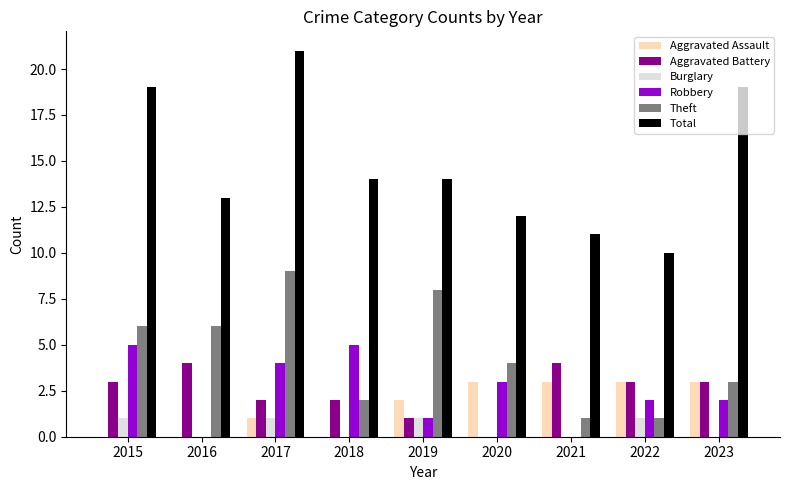

Reading left to right, extract all data points from this chart.

Aggravated Assault: 0	0	1	0	2	3	3	3	3
Aggravated Battery: 3	4	2	2	1	0	4	3	3
Burglary: 1	0	1	0	1	0	0	1	0
Robbery: 5	0	4	5	1	3	0	2	2
Theft: 6	6	9	2	8	4	1	1	3
Total: 19	13	21	14	14	12	11	10	19